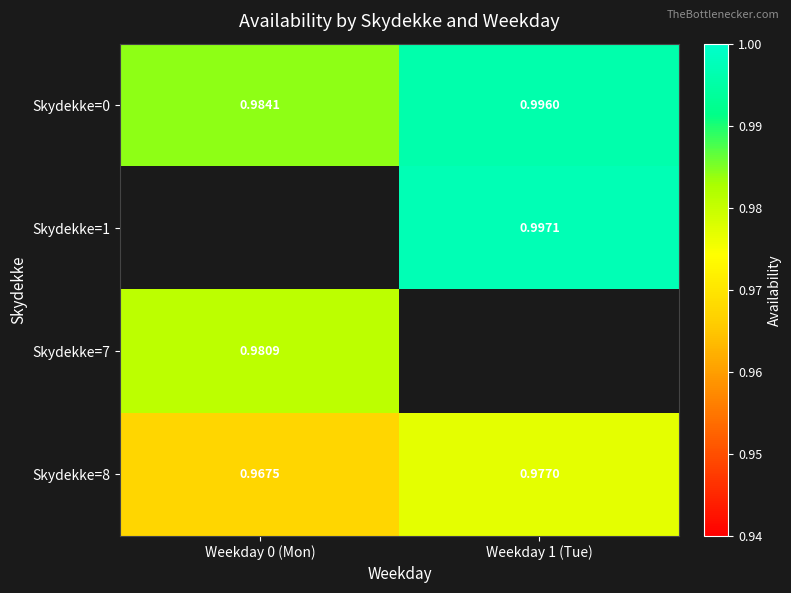

At how many categories does at least one series exceed 0?

2